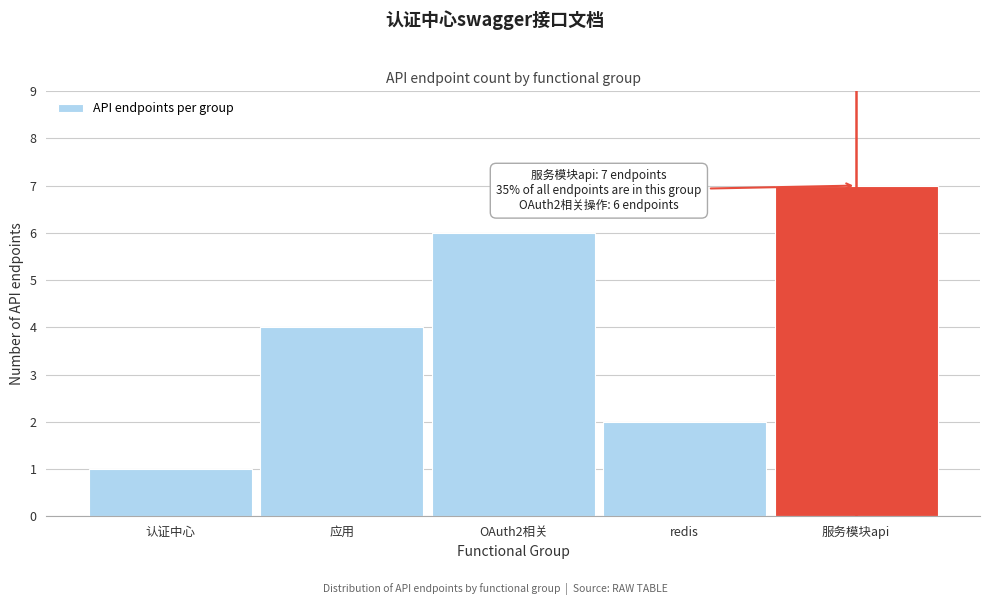

Reading left to right, what are all the values shown in this chart?

1	4	6	2	7